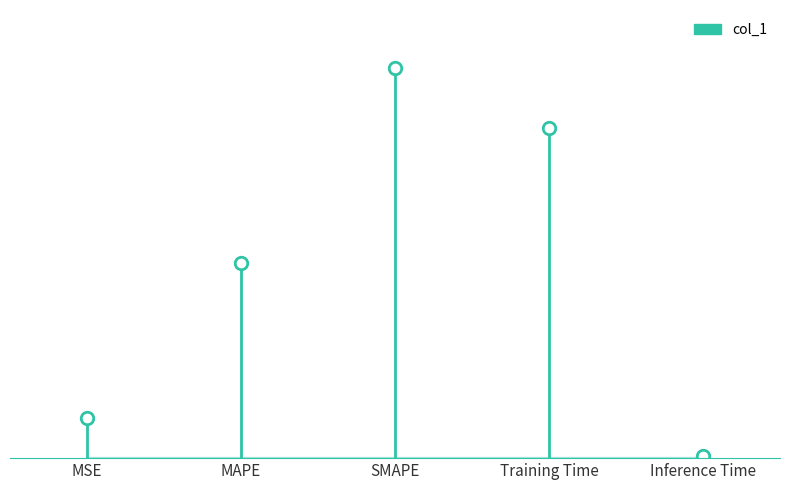

What is the average value?

1.0